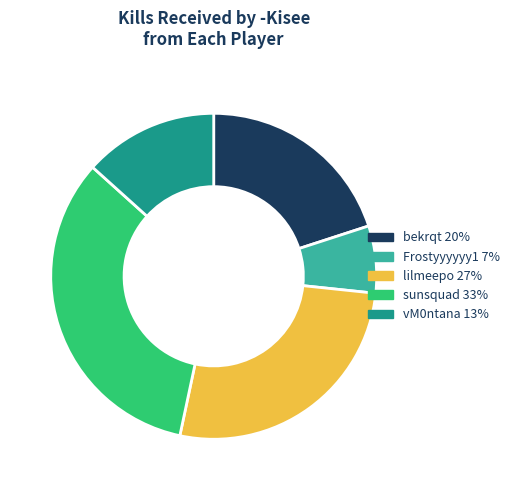

Is there a majority slice in this chart?

No